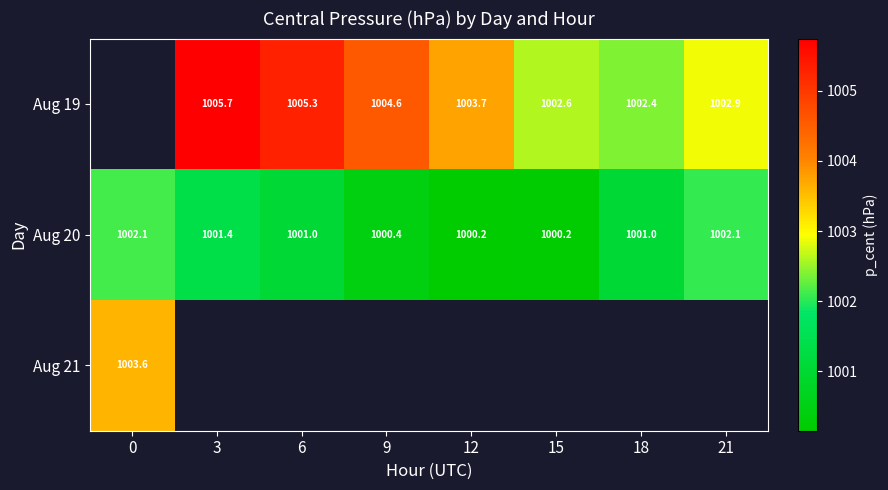

Which series has the largest total across all categories?

Aug 20